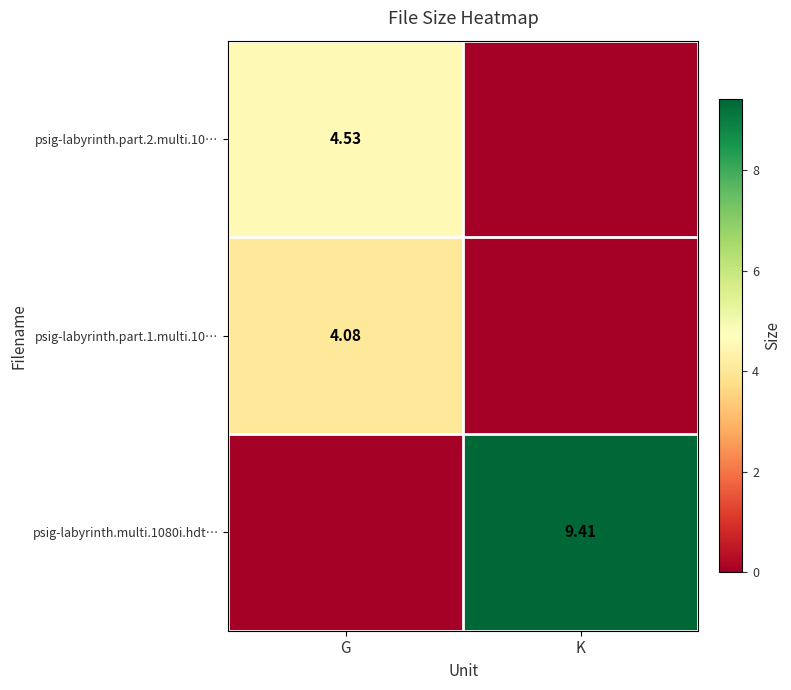

At which category is the sum across all series the highest?

K